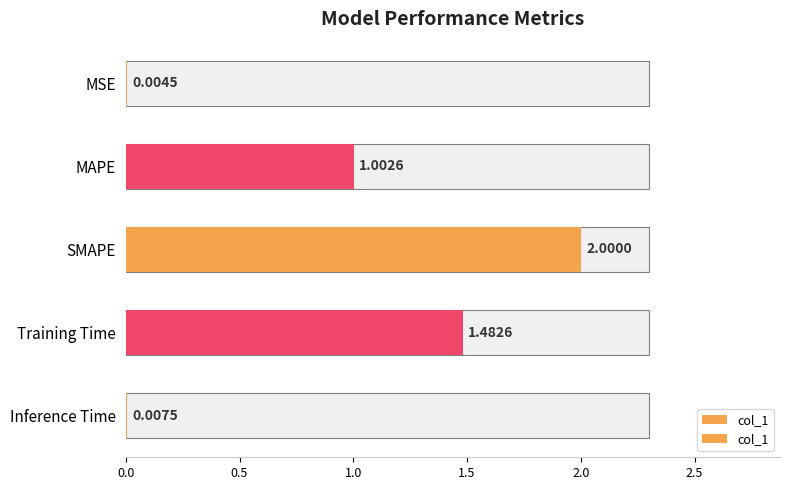

What is the greatest value displayed?

2.0